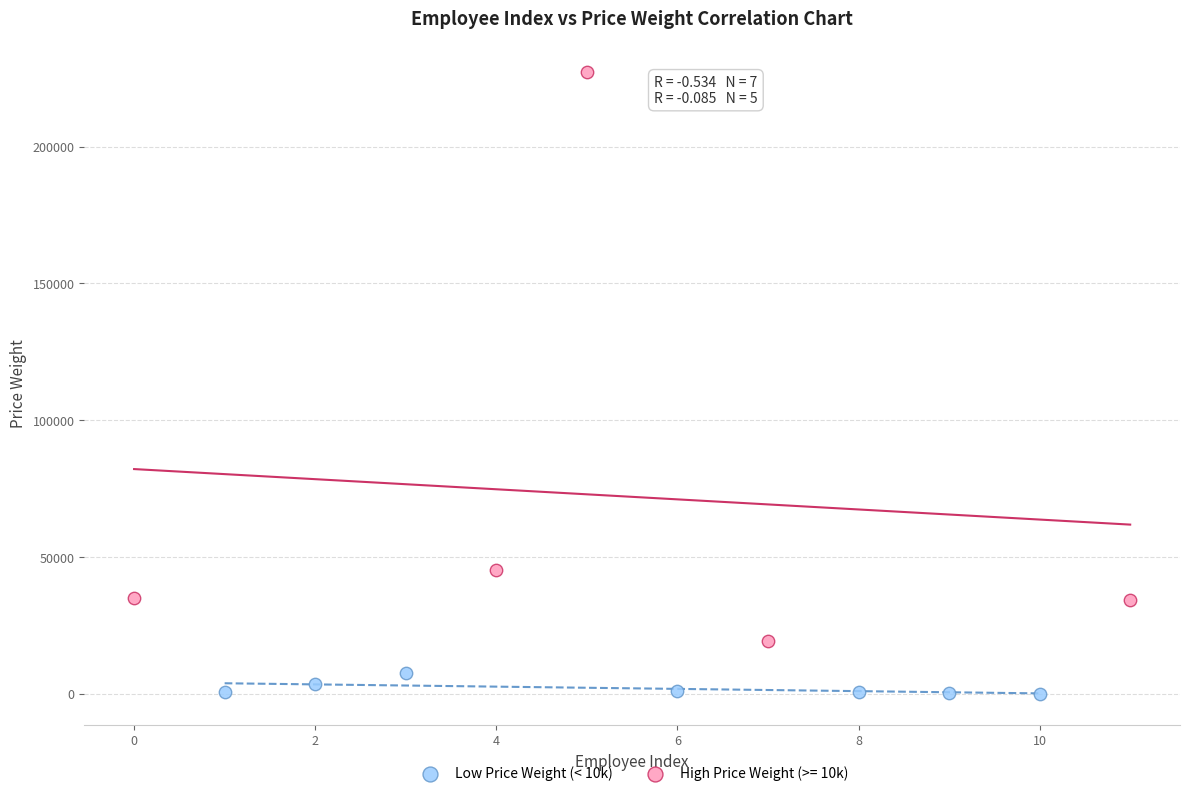

Which series reaches the maximum Y coordinate?

High Price Weight (>= 10k)